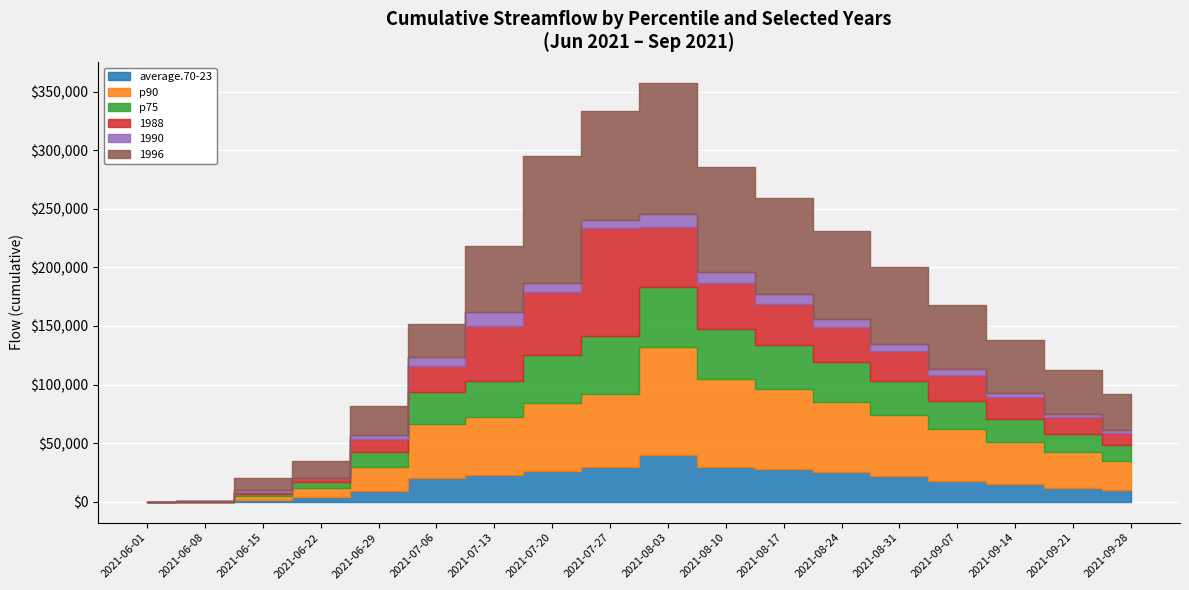

What is the difference between the highest and lowest values at 2021-09-21?

34000.0